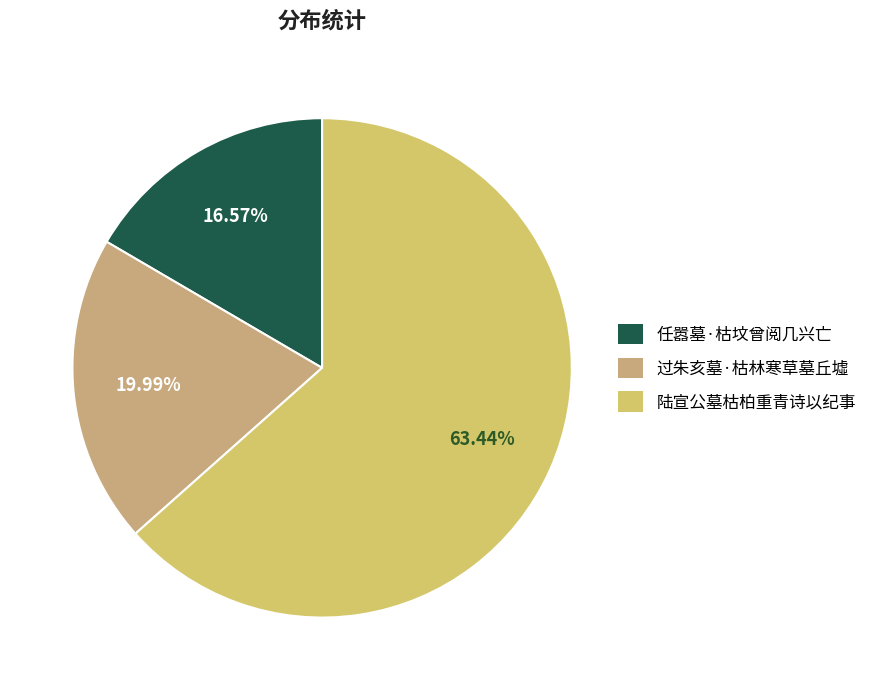

What is the total percentage of 过朱亥墓·枯林寒草墓丘墟 and 任嚣墓·枯坟曾阅几兴亡?

36.6%